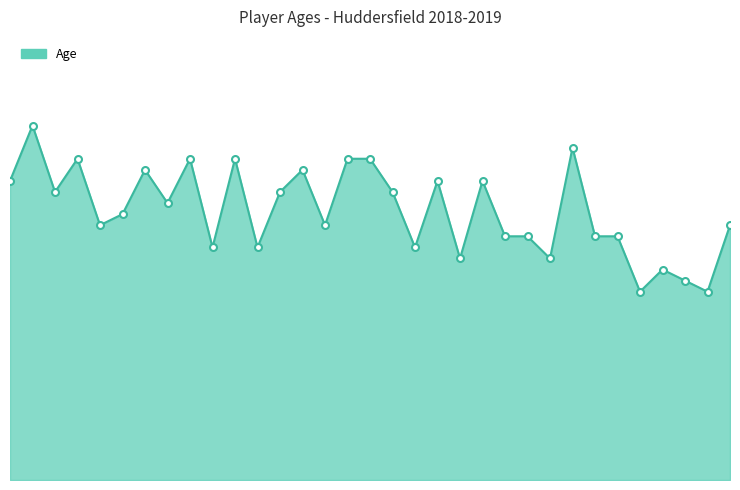

Reading right to left, list all the values displayed in this chart.

Jack Payne=23	Aaron Rowe=17	Ryan Schofield=18	Demeaco Duhaney=19	Matty Daly=17	Joel Coleman=22	Isaac Mbenza=22	Ben Hamer=30	Karlan Grant=20	Jon Gorenc-Stankovic=22	Philip Billing=22	Collin Quaner=27	Juninho Bacuna=20	Rajiv van La Parra=27	Abdelhamid Sabiri=21	Tommy Smith=26	Chris Löwe=29	Jonathan Hogg=29	Florent Hadergjonaj=23	Christopher Schindler=28	Elias Kachunga=26	Ramadan Sobhi=21	Jonas Lössl=29	Adama Diakhaby=21	Danny Williams=29	Alex Pritchard=25	Zanka=28	Terence Kongolo=24	Steve Mounié=23	Laurent Depoitre=29	Erik Durm=26	Jason Puncheon=32	Aaron Mooy=27